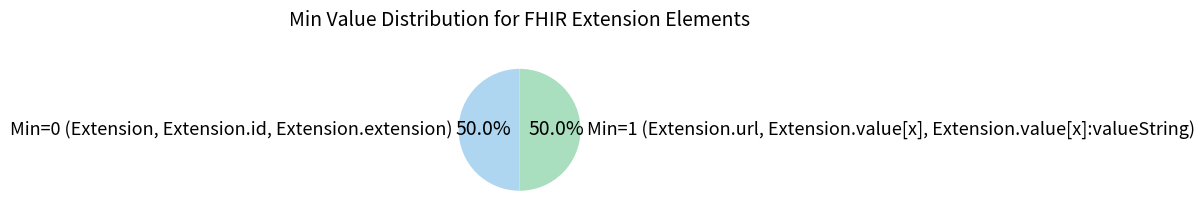

What portion of the pie excludes Min=1 (Extension.url, Extension.value[x], Extension.value[x]:valueString)?

50.0%